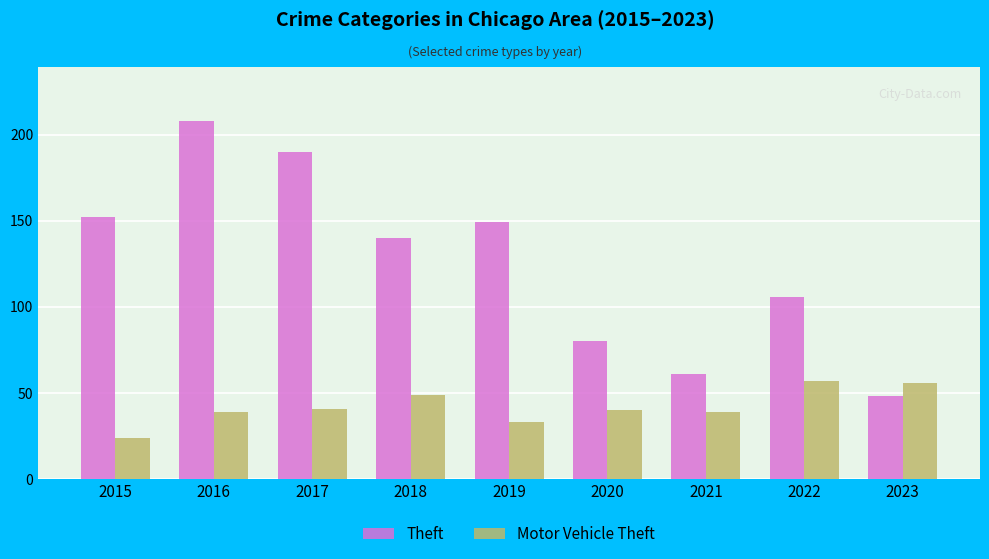

The Theft series shows 149 at 2019. True or false?

True